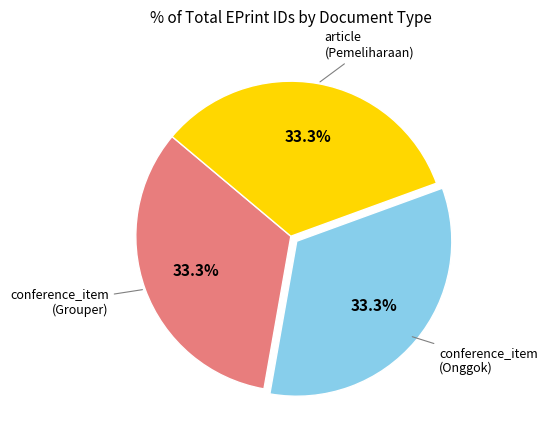

Which slice is the smallest?

article (Sistem Pemeliharaan)